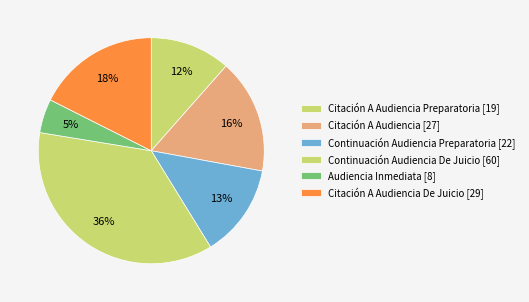

Count the number of slices in the pie.

6